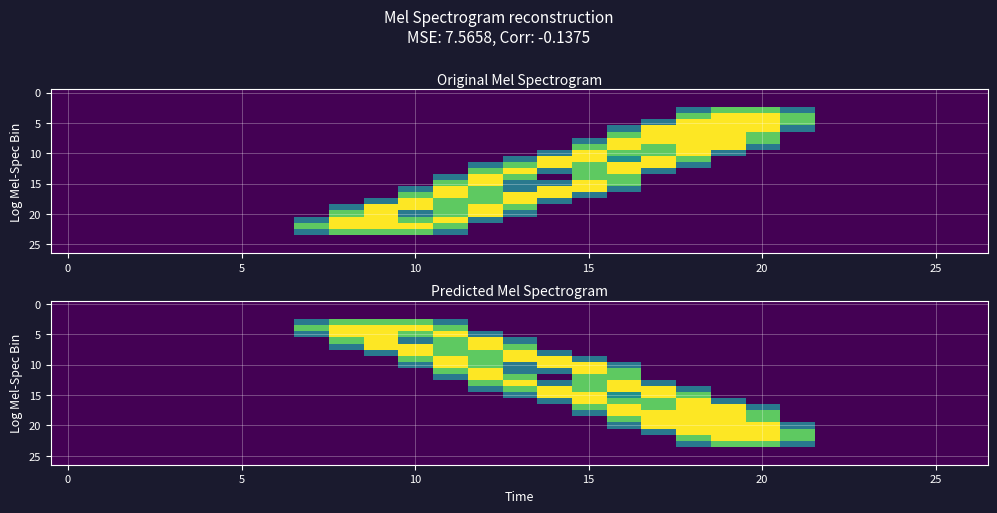

How many distinct data groups are displayed?

27